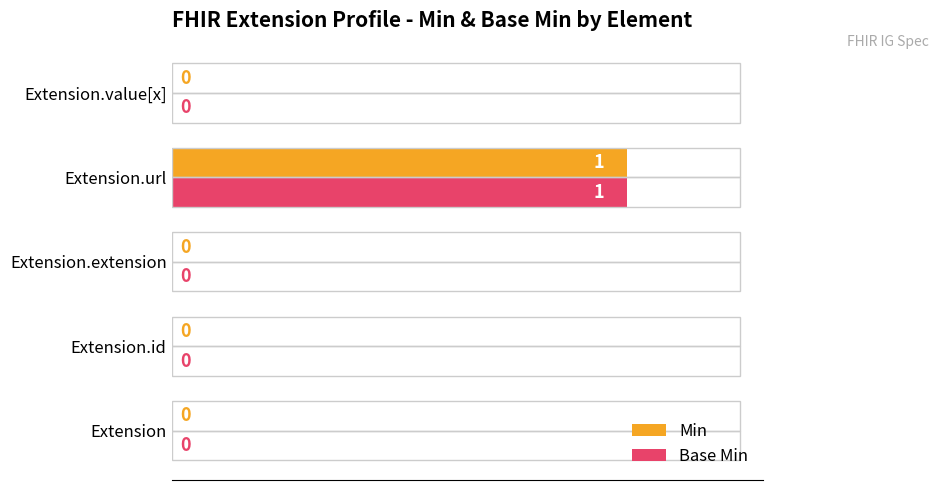

At which category is the sum across all series the highest?

Extension.url